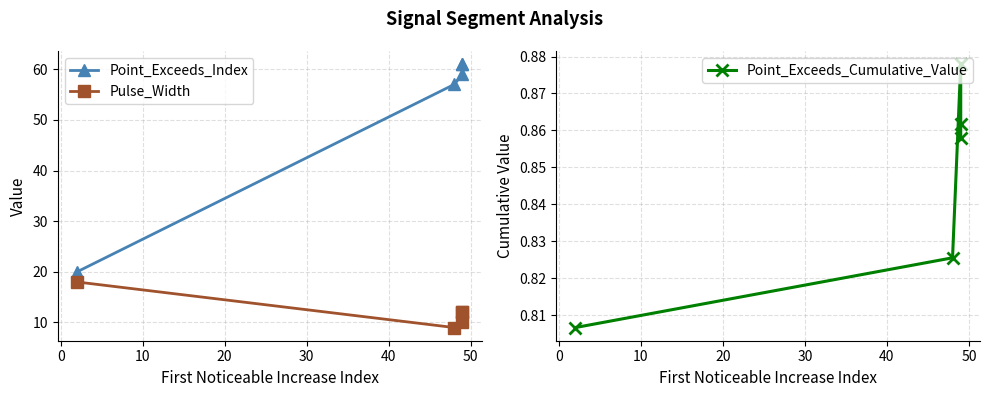

Is the value of Pulse_Width at 30 greater than the value of Point_Exceeds_Cumulative_Value at −10?

Yes